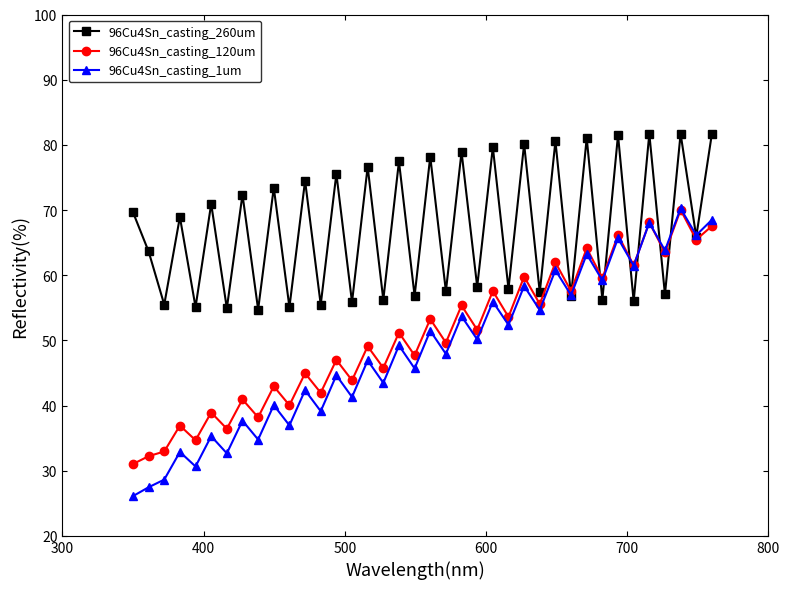

True or false: 96Cu4Sn_casting_1um has more than 0 interior local peaks.

True